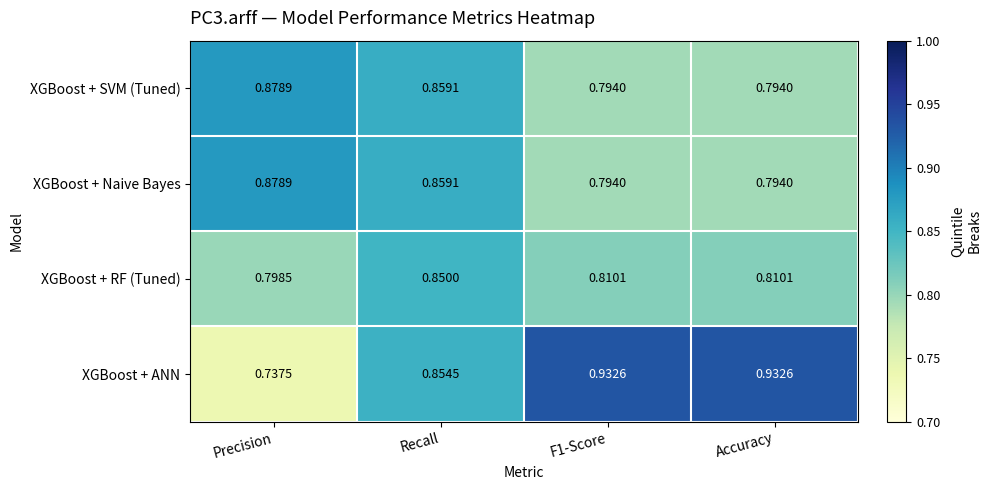

At which label does XGBoost + Naive Bayes reach its peak?

Precision